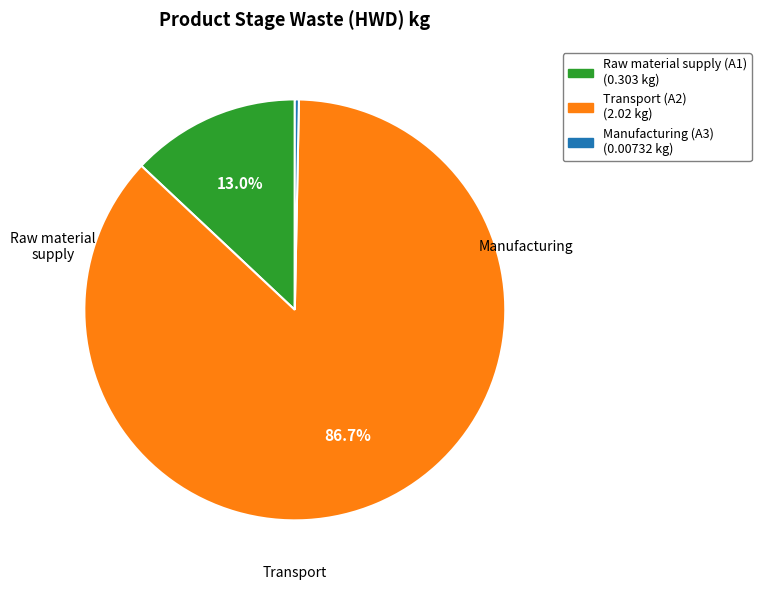

Combined, do Manufacturing (A3) and Raw material supply (A1) account for over 50%?

No